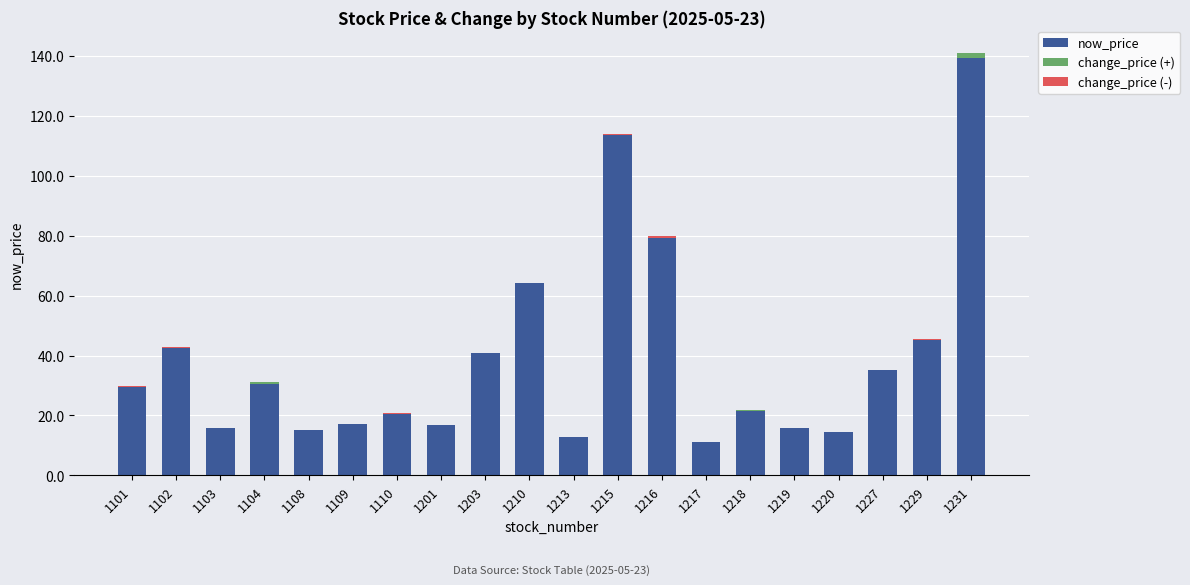

At which label does change_price (+) reach its minimum?

1101